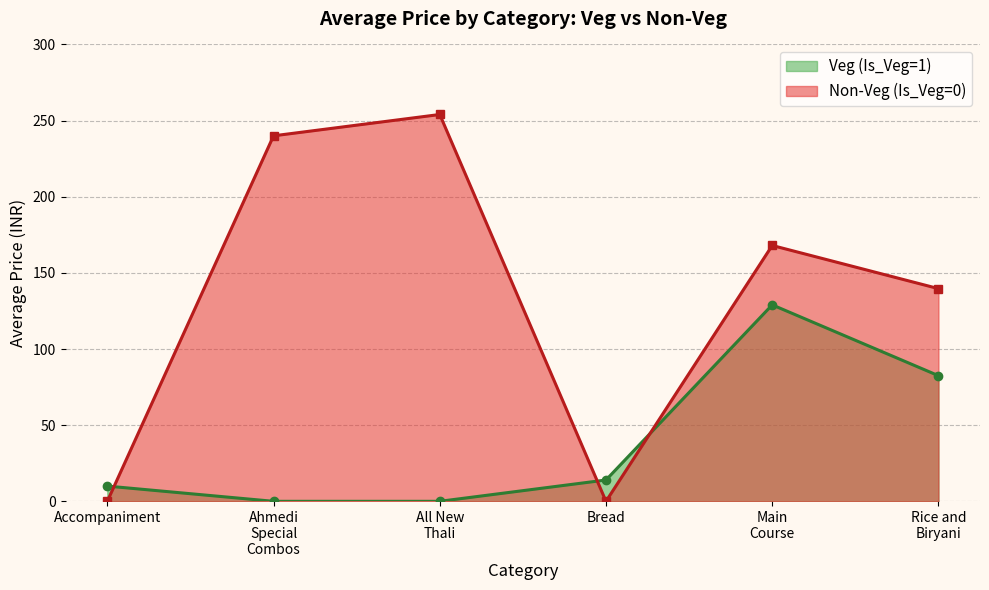

Does the chart have visible grid lines?

Yes